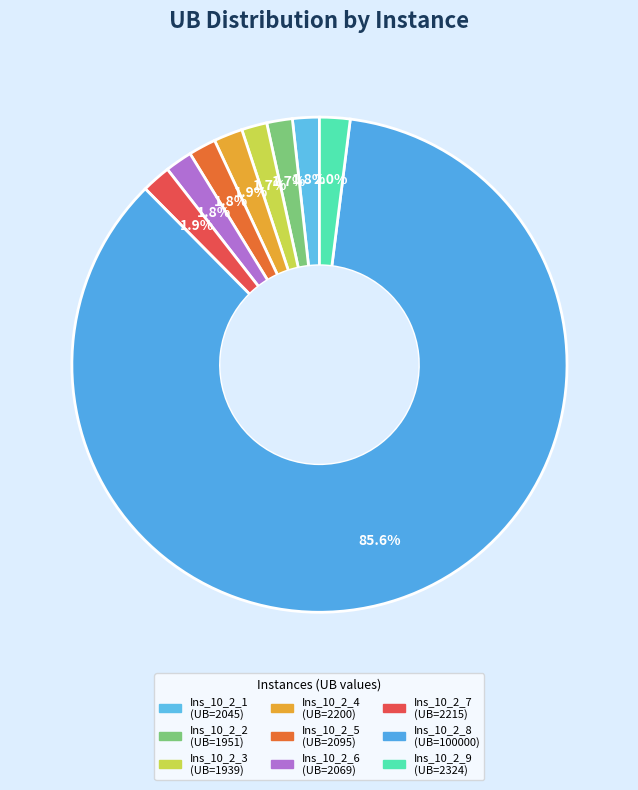

What is the largest slice in the pie chart?

Ins_10_2_8